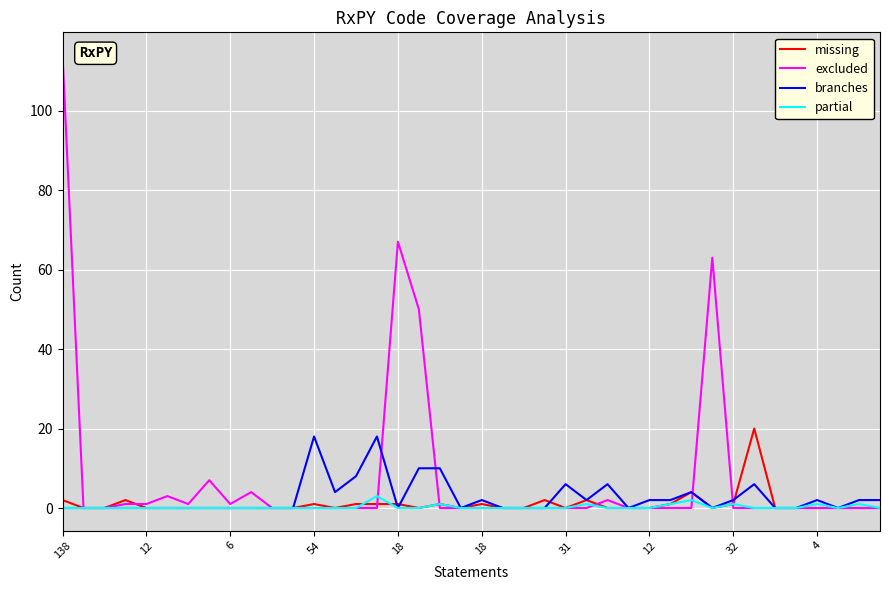

Which series has the largest total across all categories?

excluded